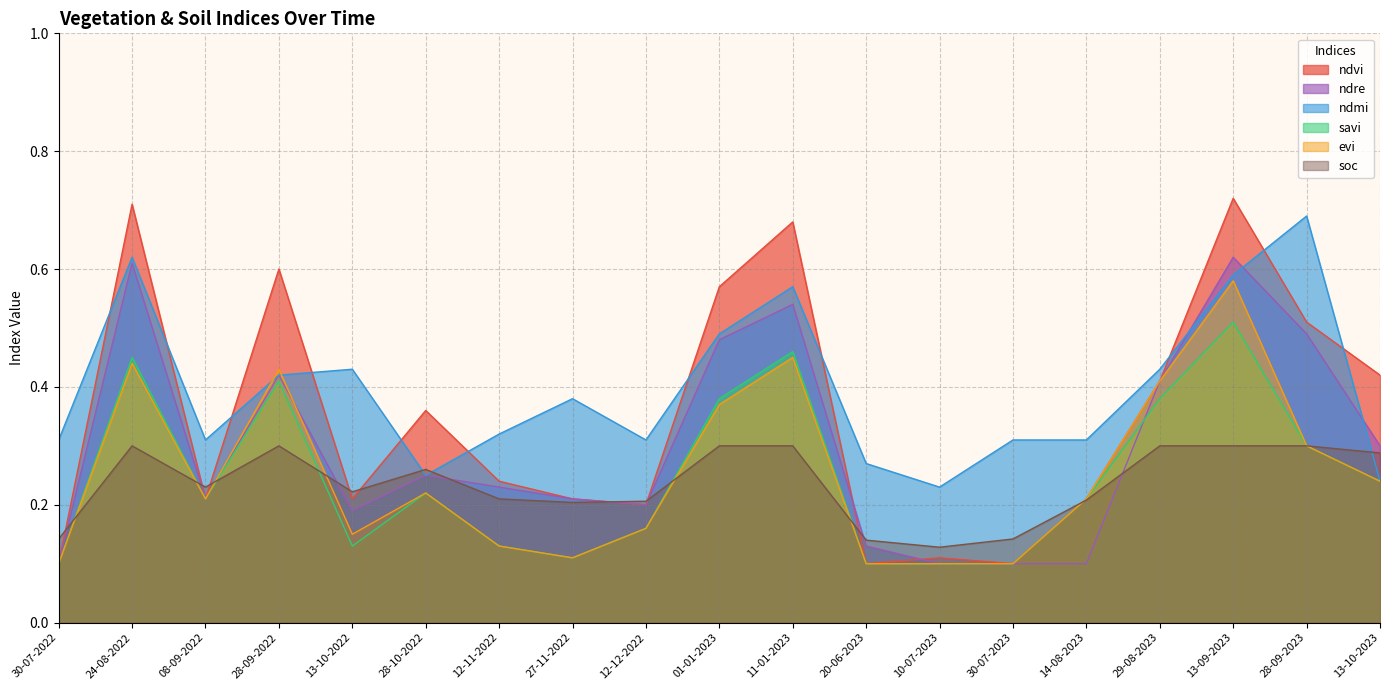

How many times do savi and ndre cross each other?

1